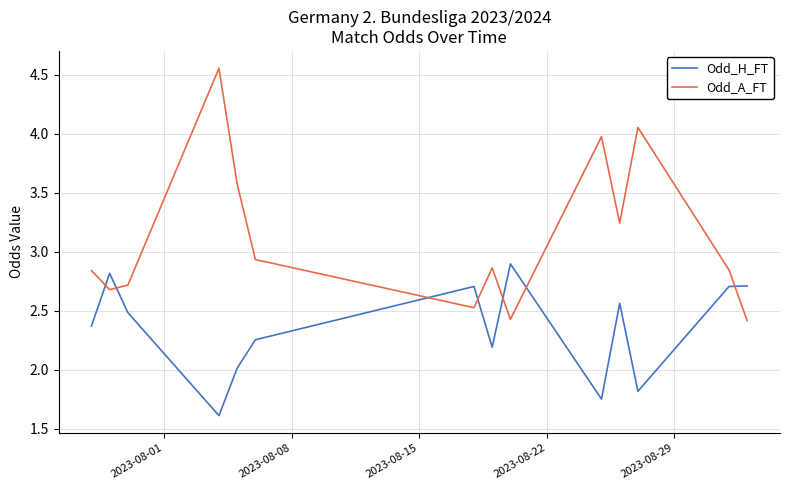

What is the minimum value for Odd_A_FT?

2.4